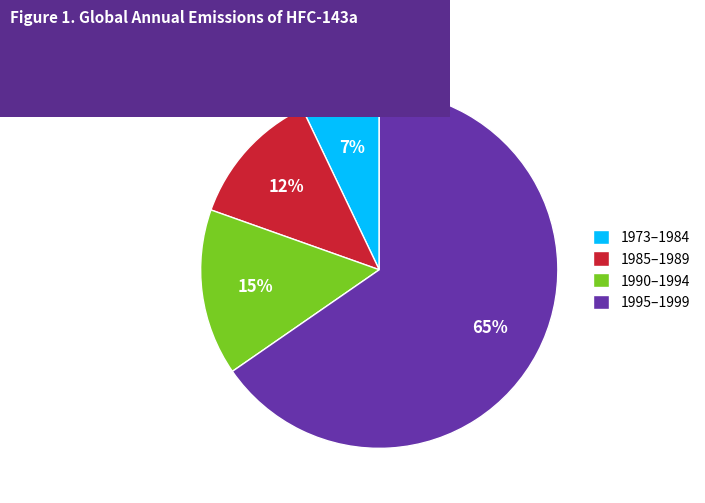

How many segments does this pie chart have?

4